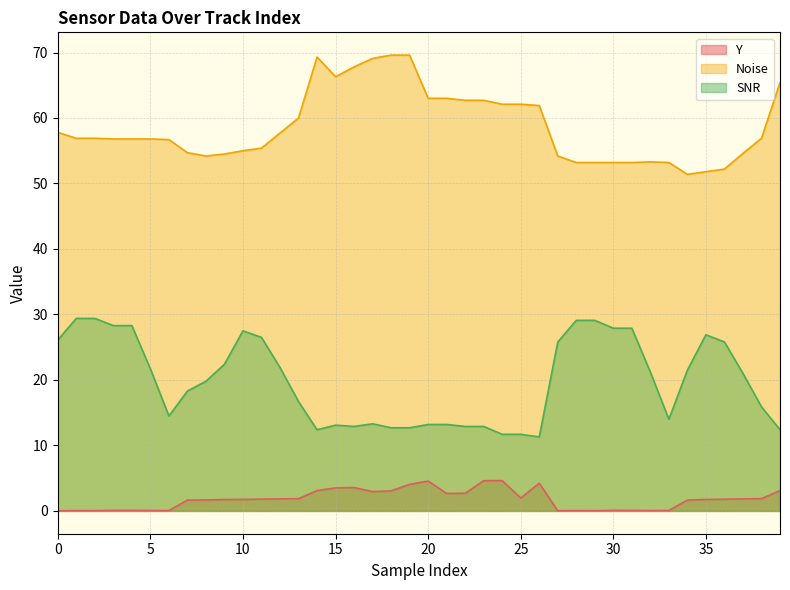

What are all the series names shown in the legend?

Y, Noise, SNR